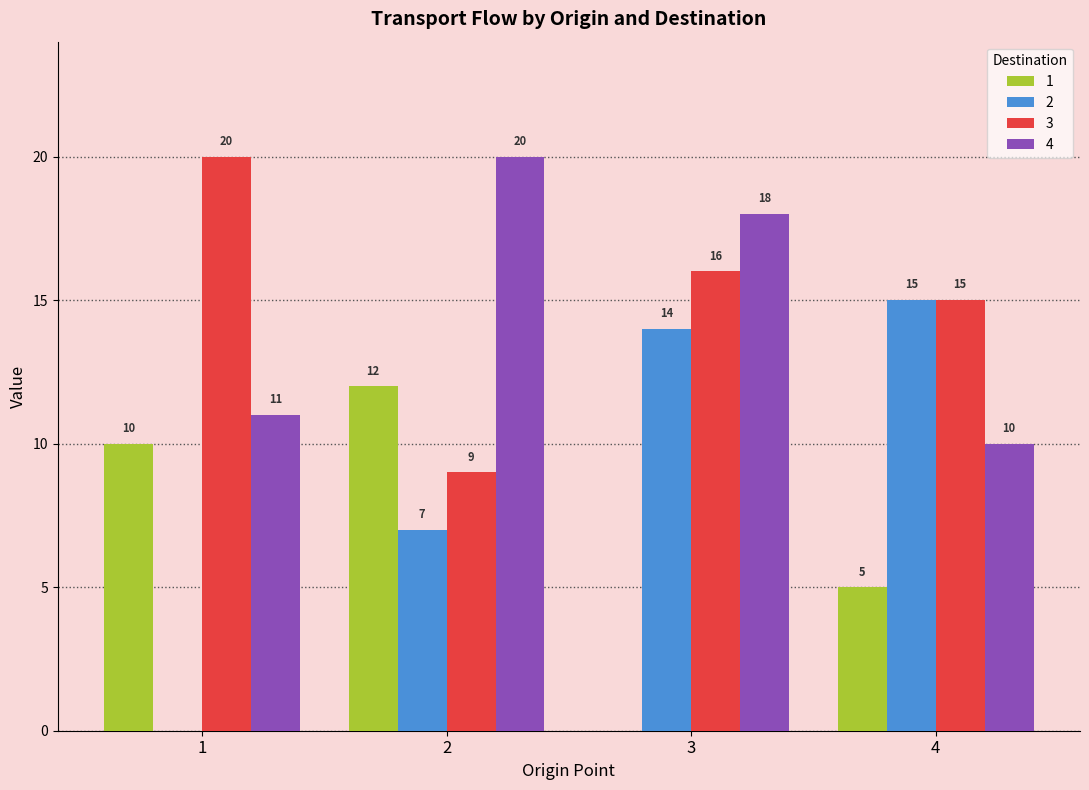

Is it true that 4 equals 16 at 1?

False